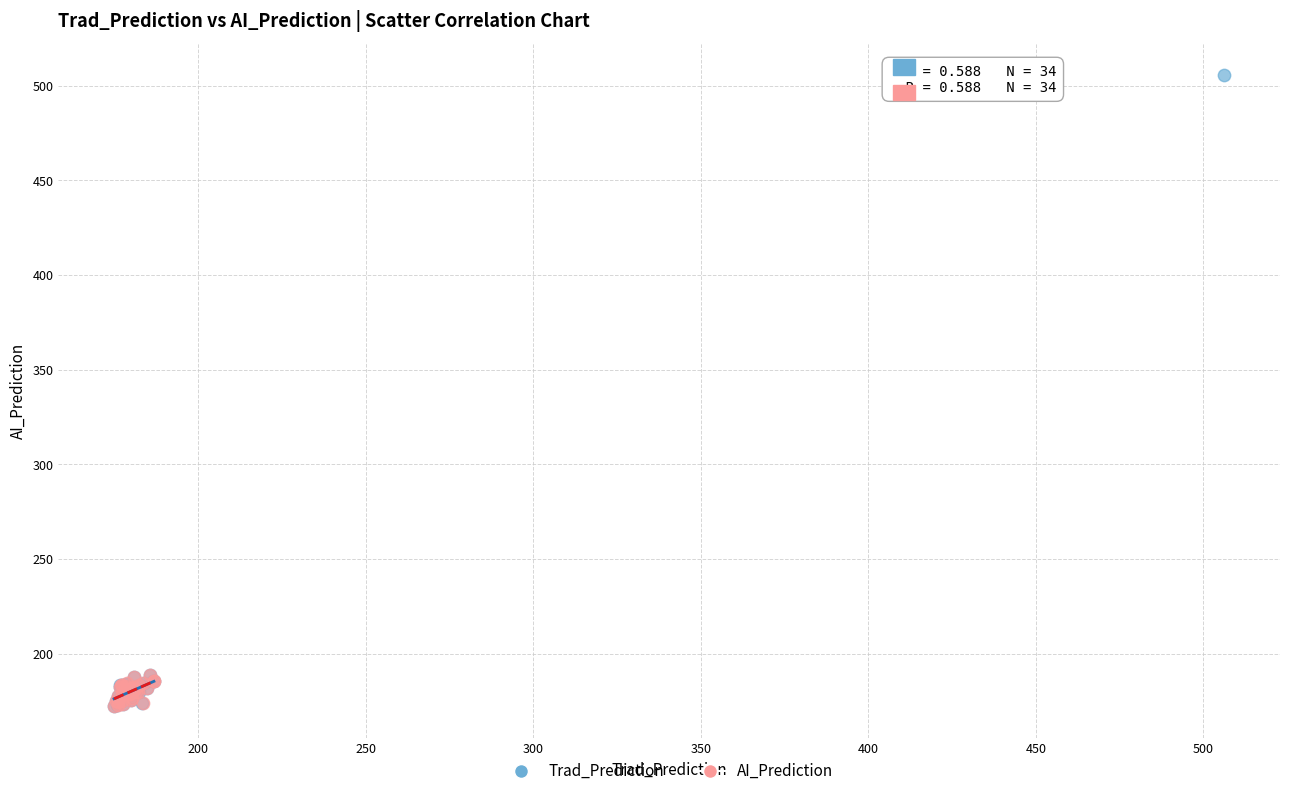

Which series has the largest Y range (max minus min)?

Trad_Prediction